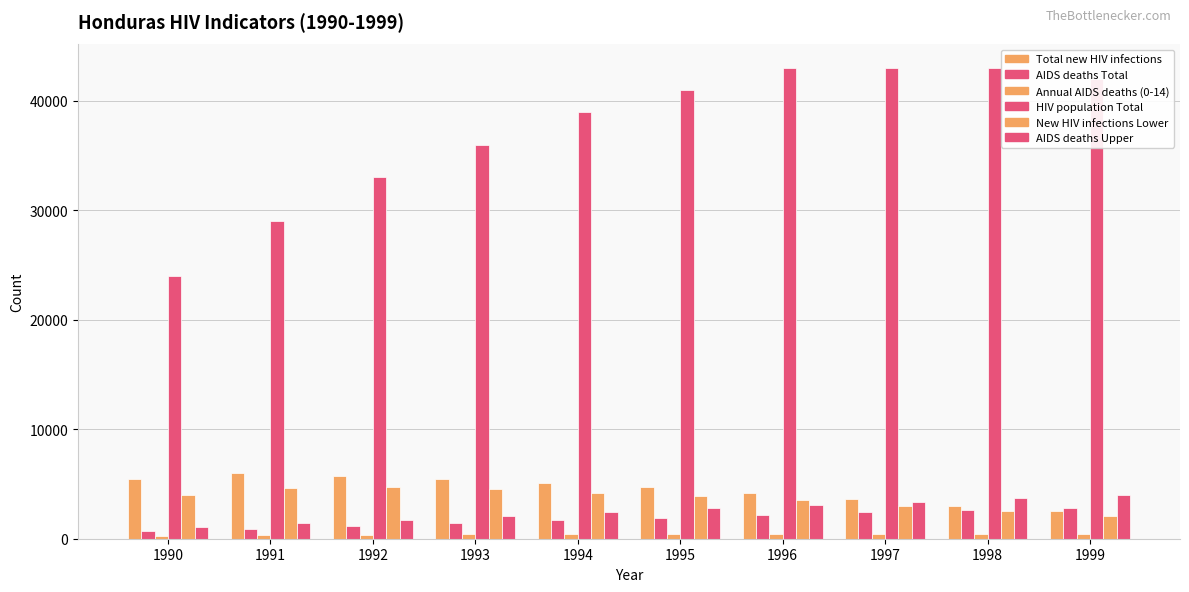

How many bars are there in each group?

6